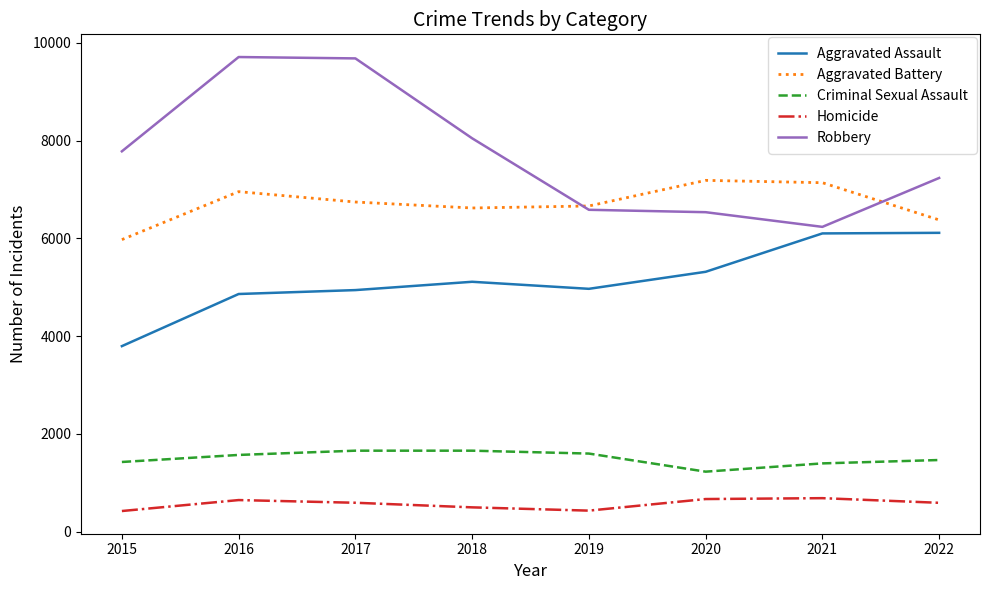

The Aggravated Battery series shows 4665 at 2021. True or false?

False